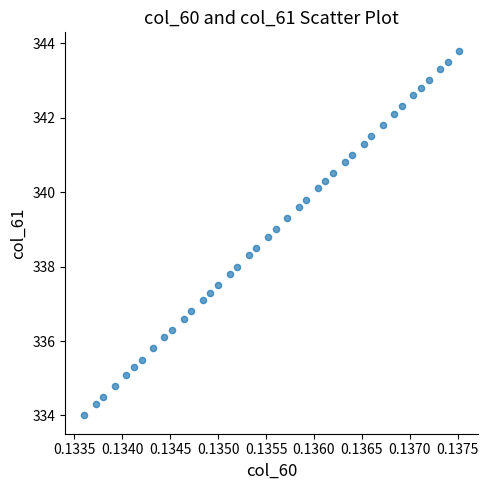

What is the range of Y values (max minus min)?

9.8